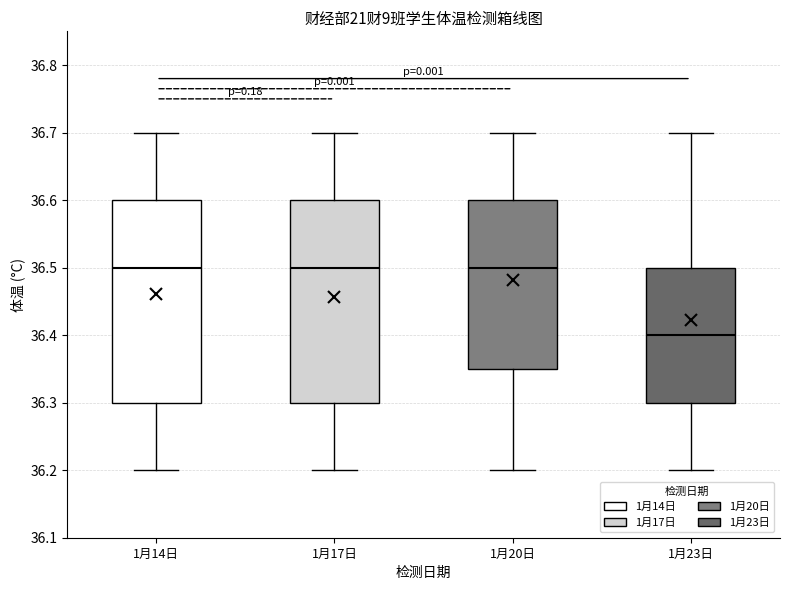

Reading left to right, read every box against the y-axis: the position of its median line, the range the box covers, and the ends of its whiskers. The values are not printed on the chart, so give them approximately, as read against the axis.

1月14日: median 36.50, box 36.30 to 36.60, whiskers 36.20 to 36.70
1月17日: median 36.50, box 36.30 to 36.60, whiskers 36.20 to 36.70
1月20日: median 36.50, box 36.35 to 36.60, whiskers 36.20 to 36.70
1月23日: median 36.40, box 36.30 to 36.50, whiskers 36.20 to 36.70